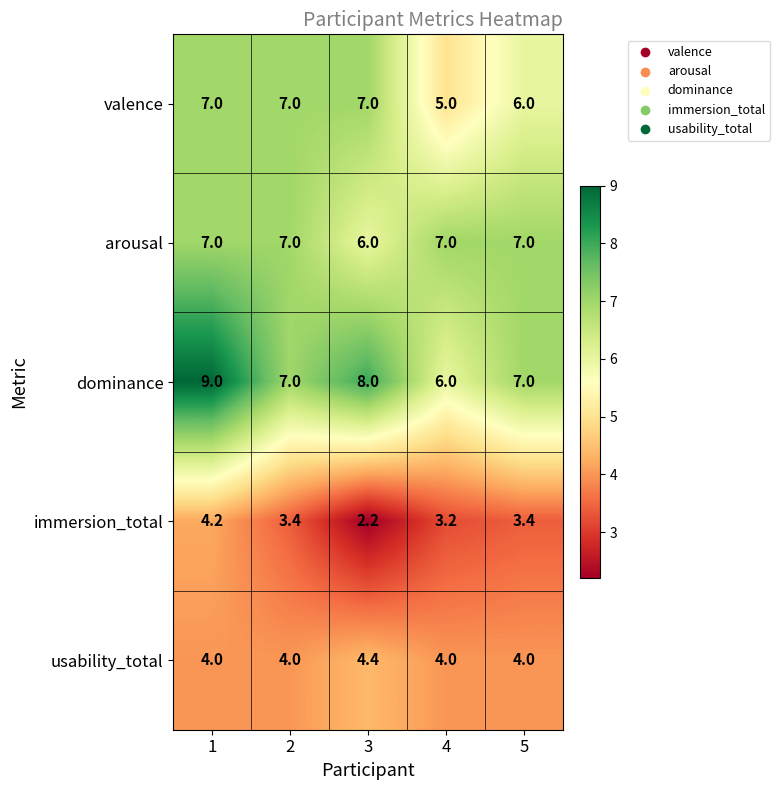

What is the total value across all series at 3?

27.6